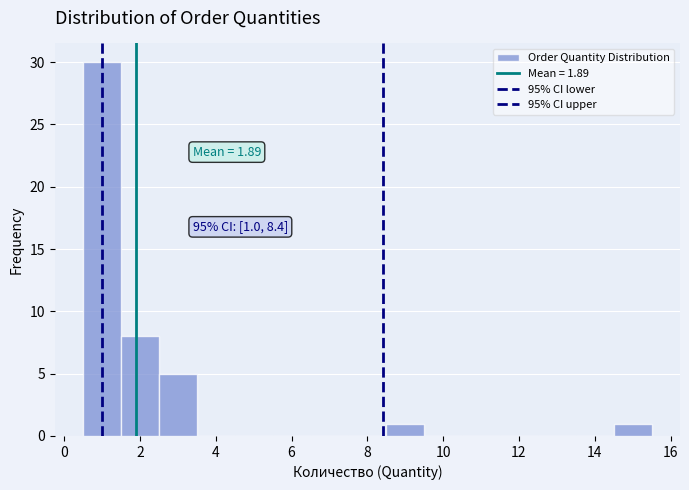

Over which range of the x-axis is the bar tallest?

0.5 to 1.5